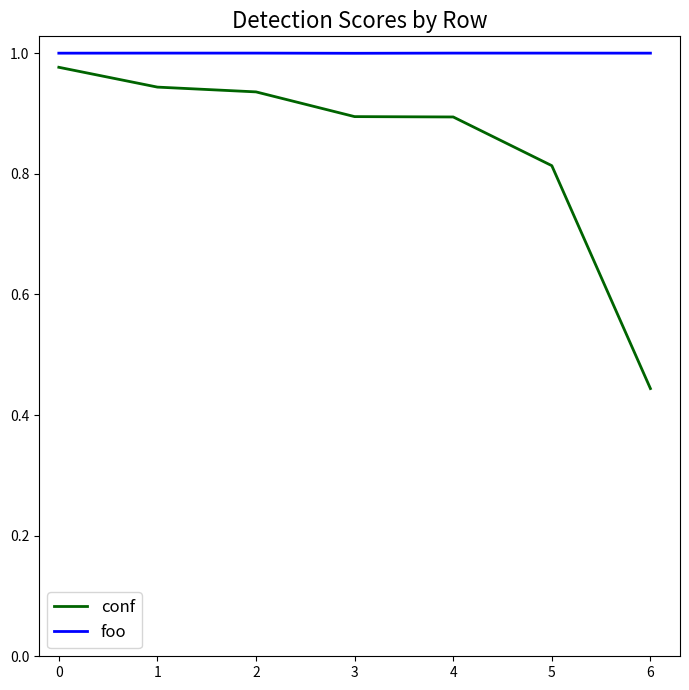

Which category has the lowest value across all series?

6